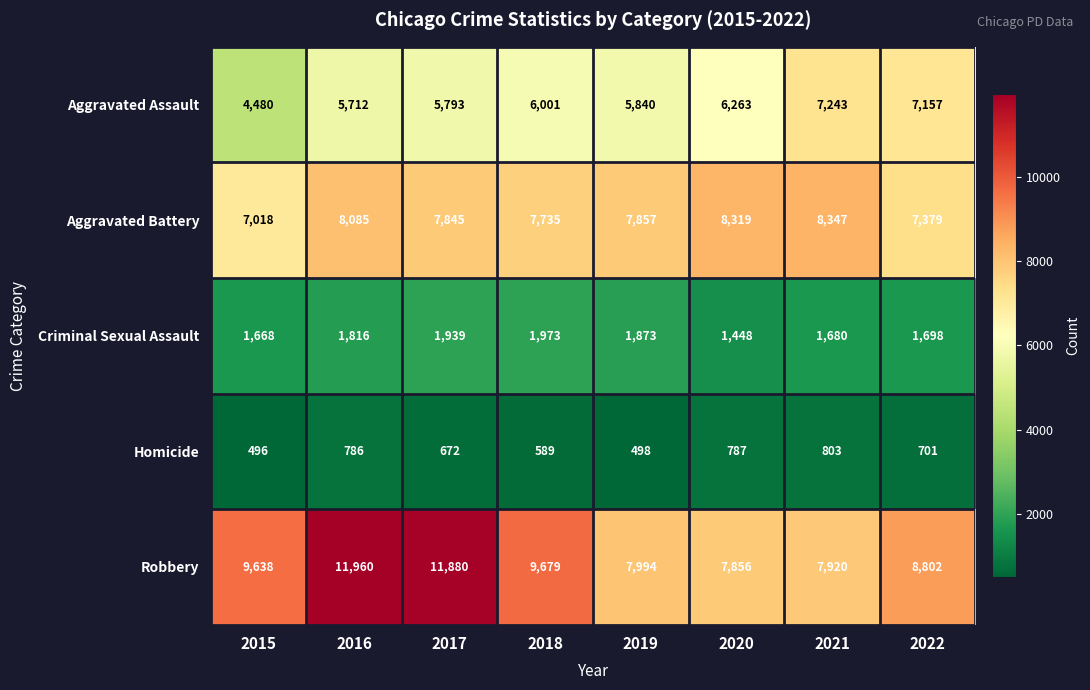

How many distinct data groups are displayed?

5